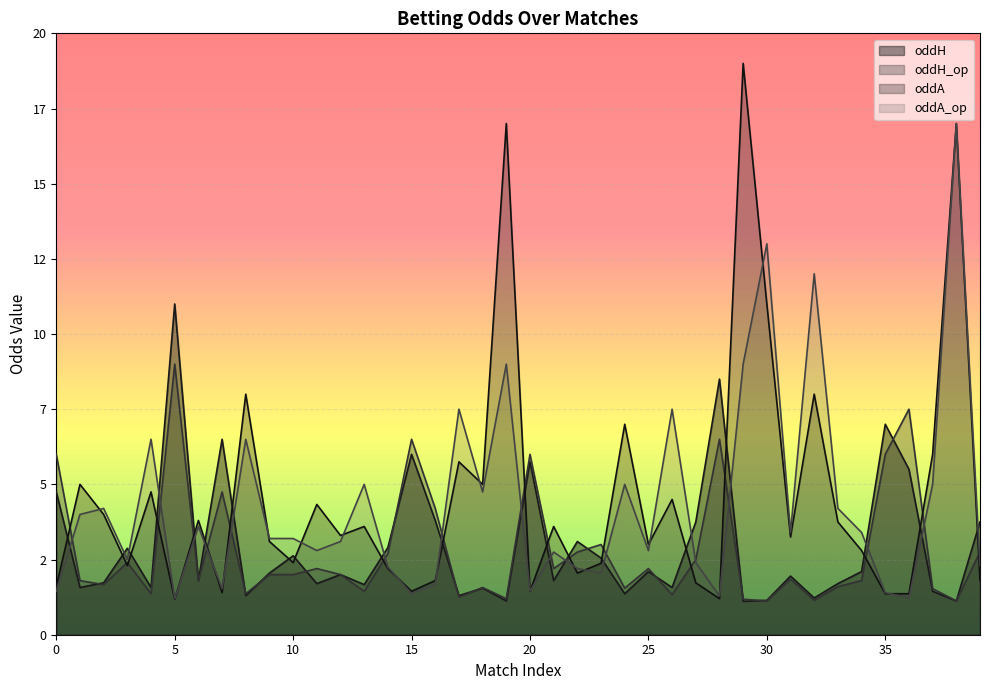

The value of oddH_op at 16 is 6.5. True or false?

False